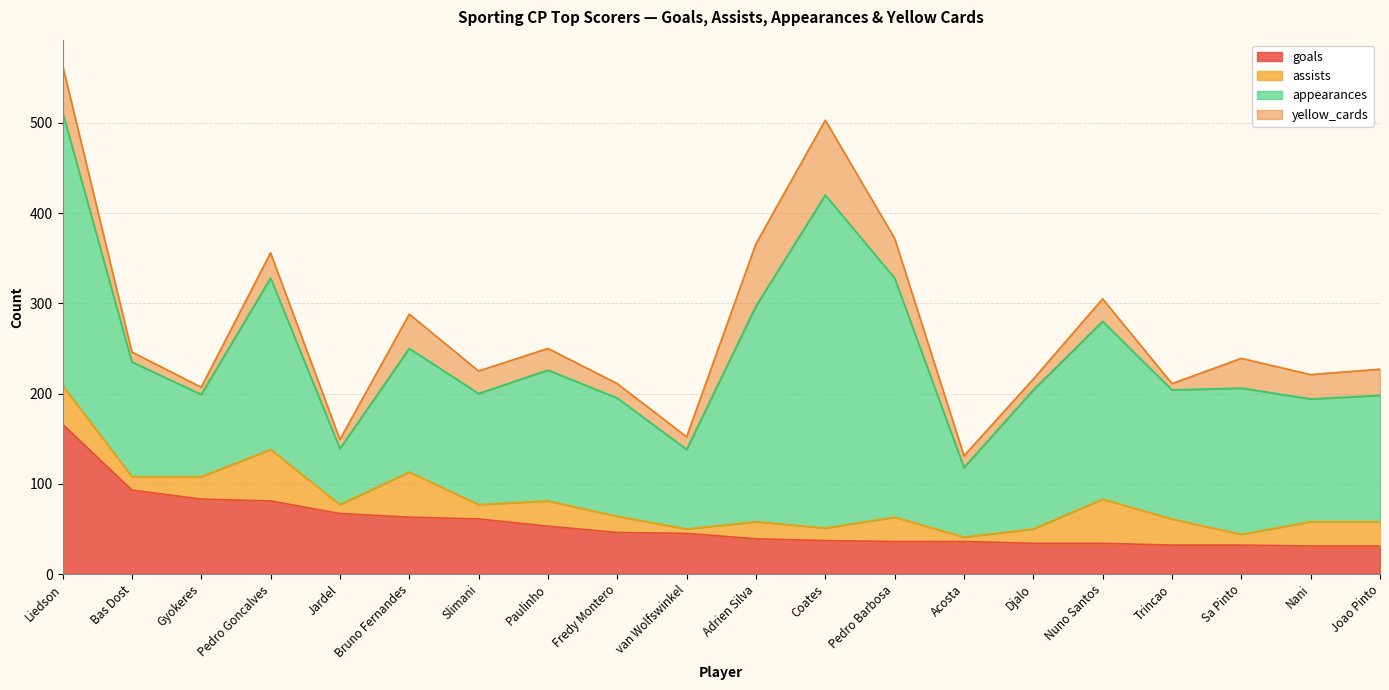

What position from the left is Liedson?

1